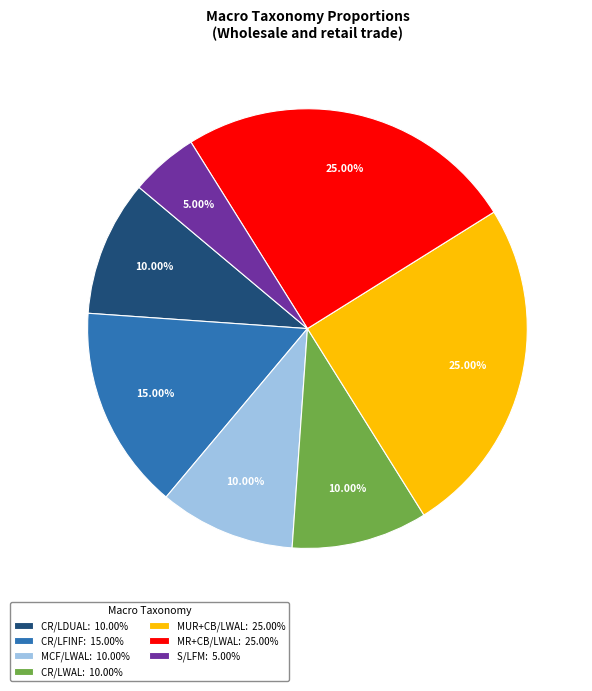

True or false: MUR+CB/LWAL accounts for 31% of the total.

False